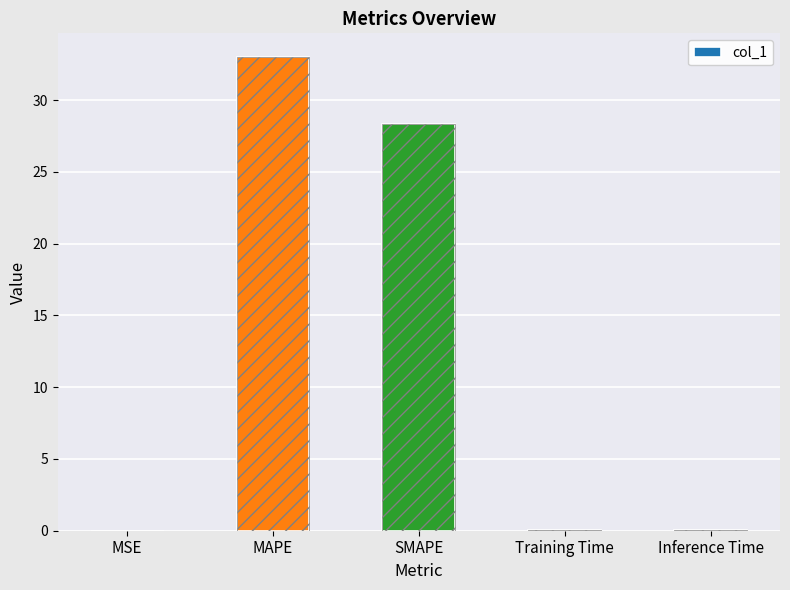

Reading left to right, what are all the values shown in this chart?

0.0	33.0	28.3	0.0	0.1